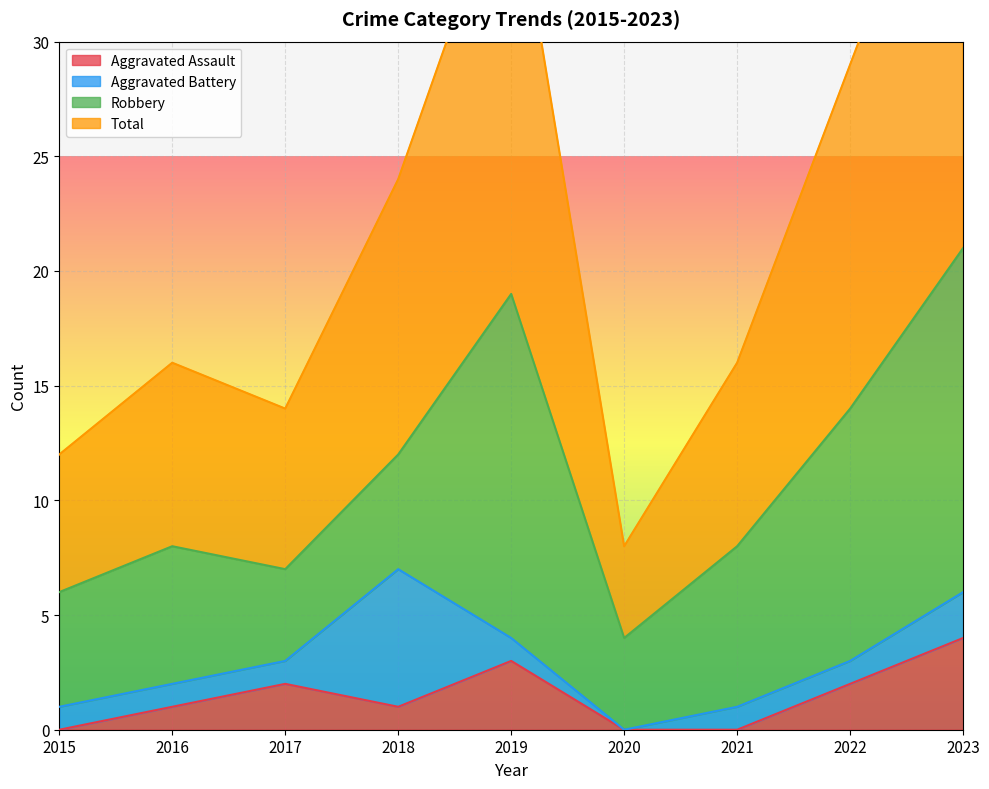

Which has a higher value, 2018 or 2020?

2018